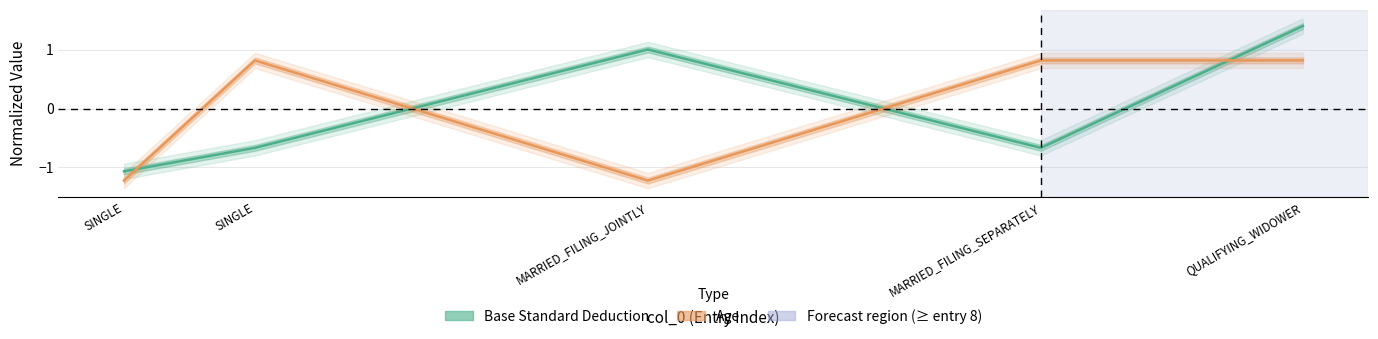

Reading left to right, what are all the values shown in this chart?

Base Standard Deduction: -1.1	-0.7	1.0	-0.7	1.4
Age: -1.2	0.8	-1.2	0.8	0.8